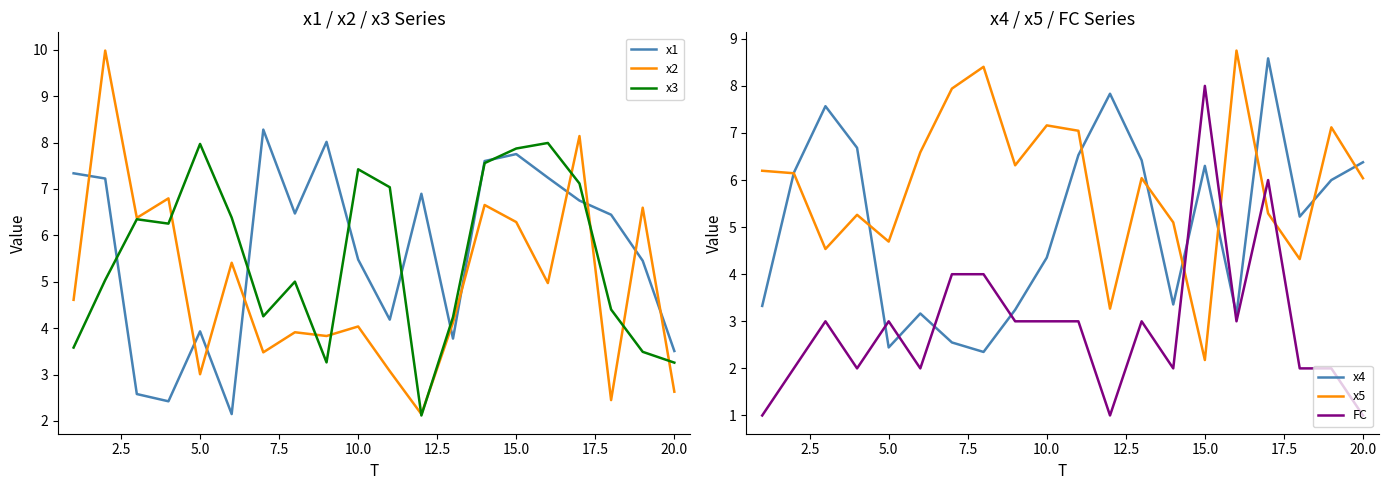

How many data points in x2 are above 4?

12